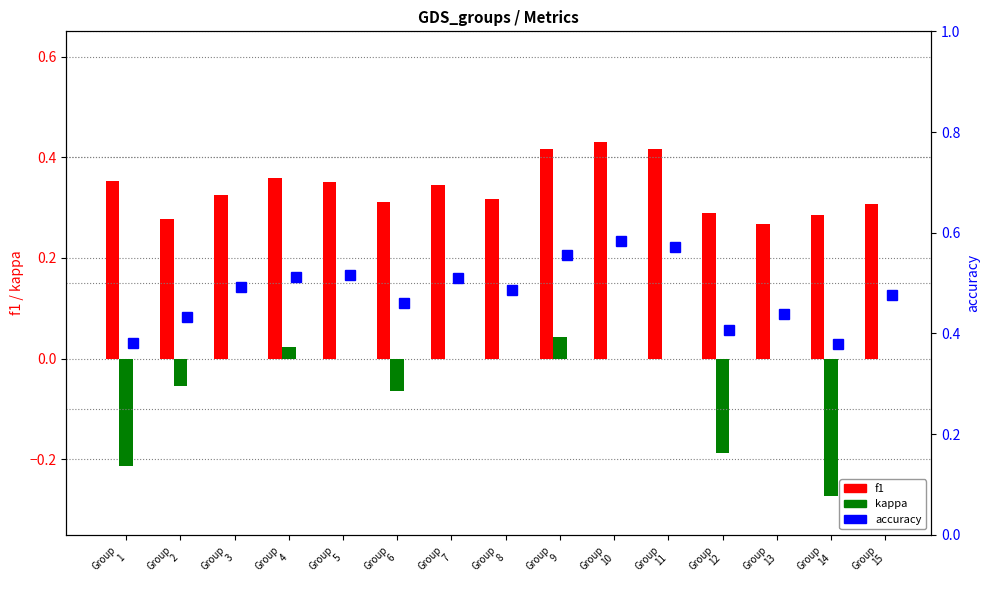

The value of accuracy at Group
9 is 0.7. True or false?

False